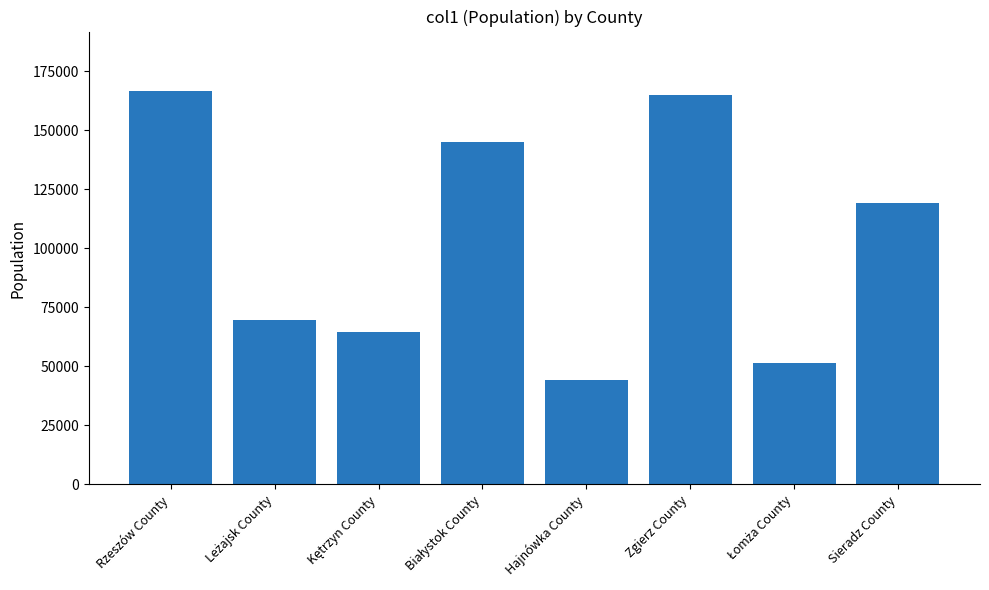

At which label is the value closest to 105602?

Sieradz County